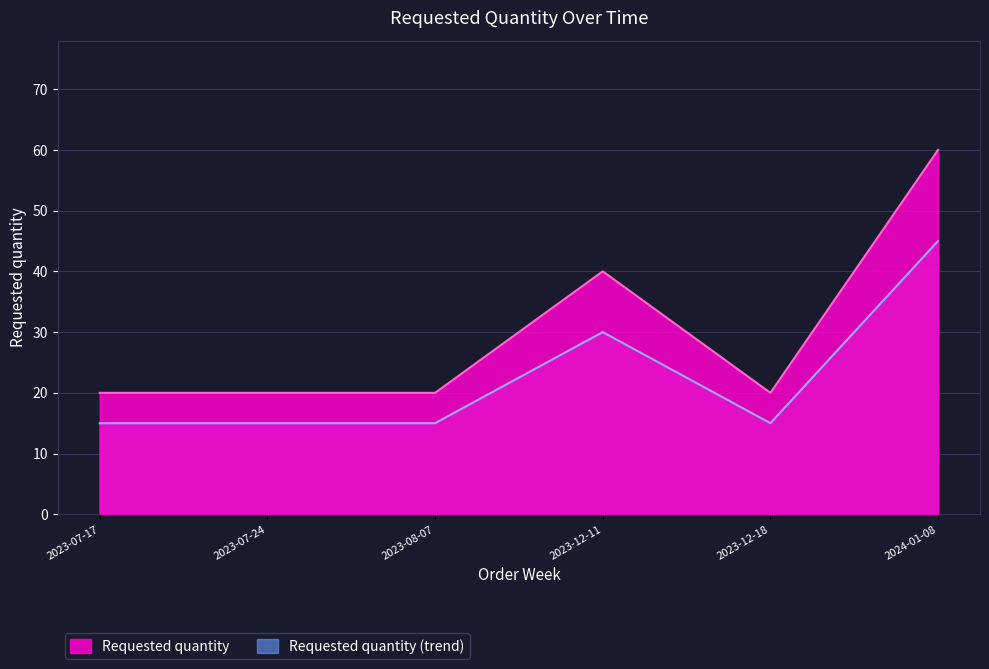

What is the ratio of the value at 2023-12-18 to the value at 2023-07-24?

1.0